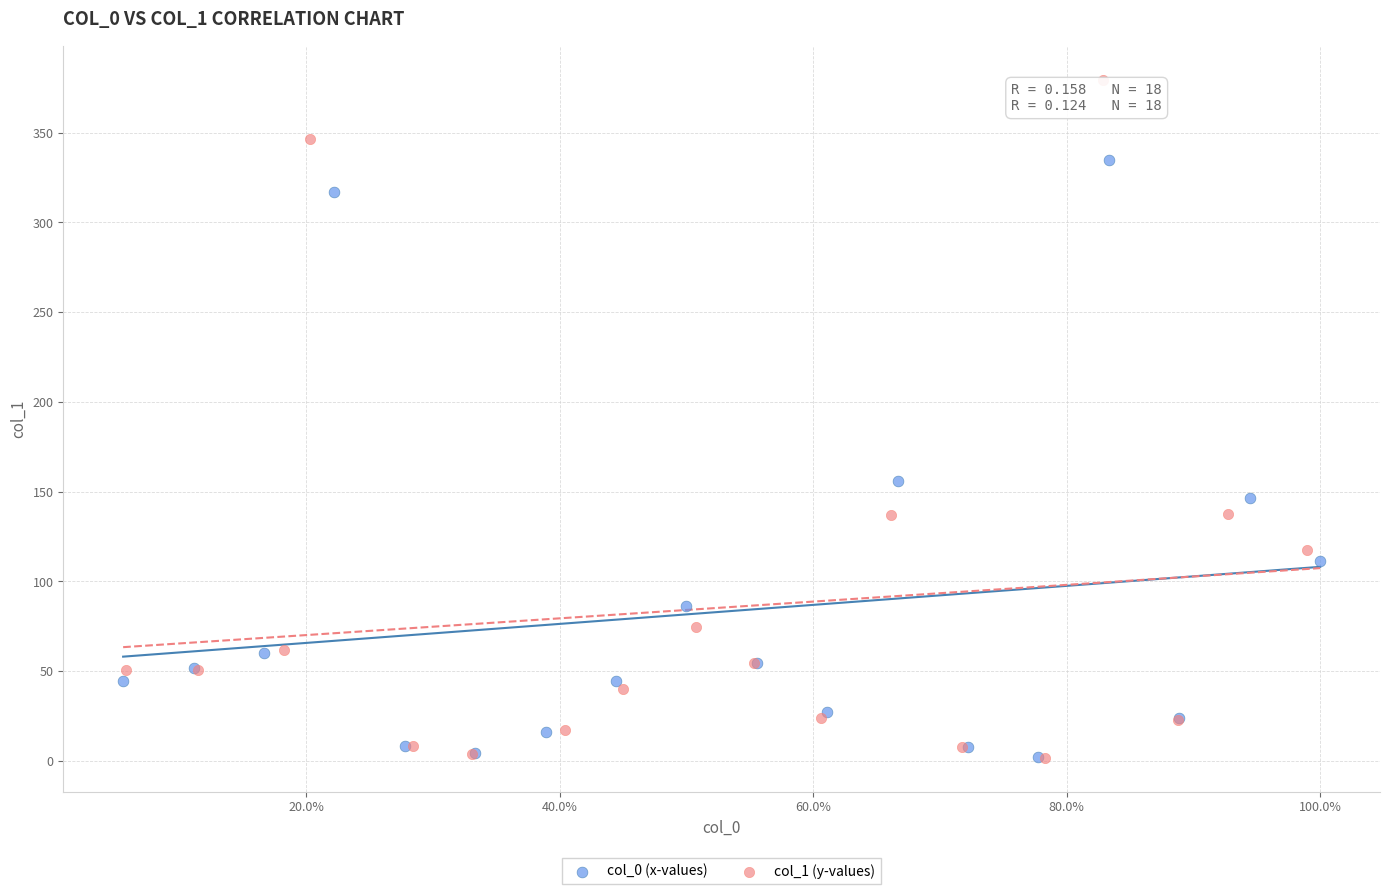

What are all the series names shown in the legend?

col_0 (x-values), col_1 (y-values)